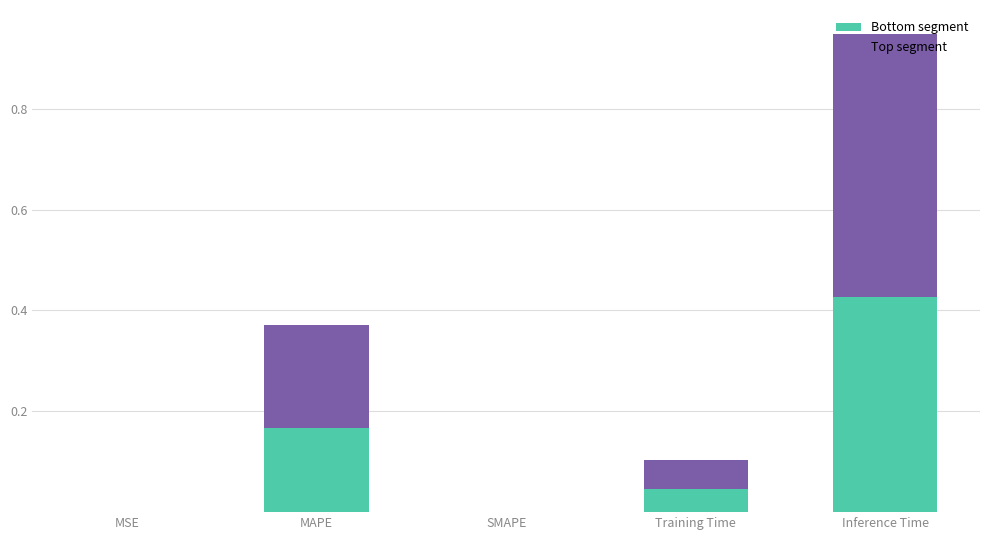

What is the sum of all Bottom segment values?

0.6